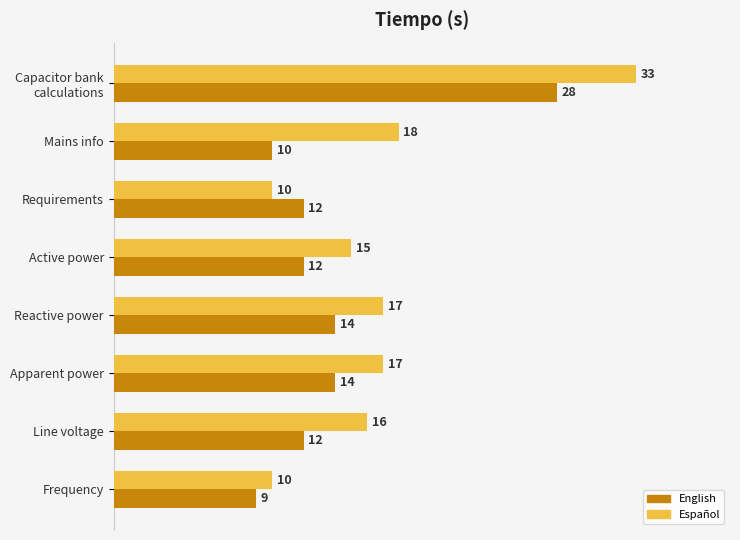

At which label is Español closest to 21?

Mains info